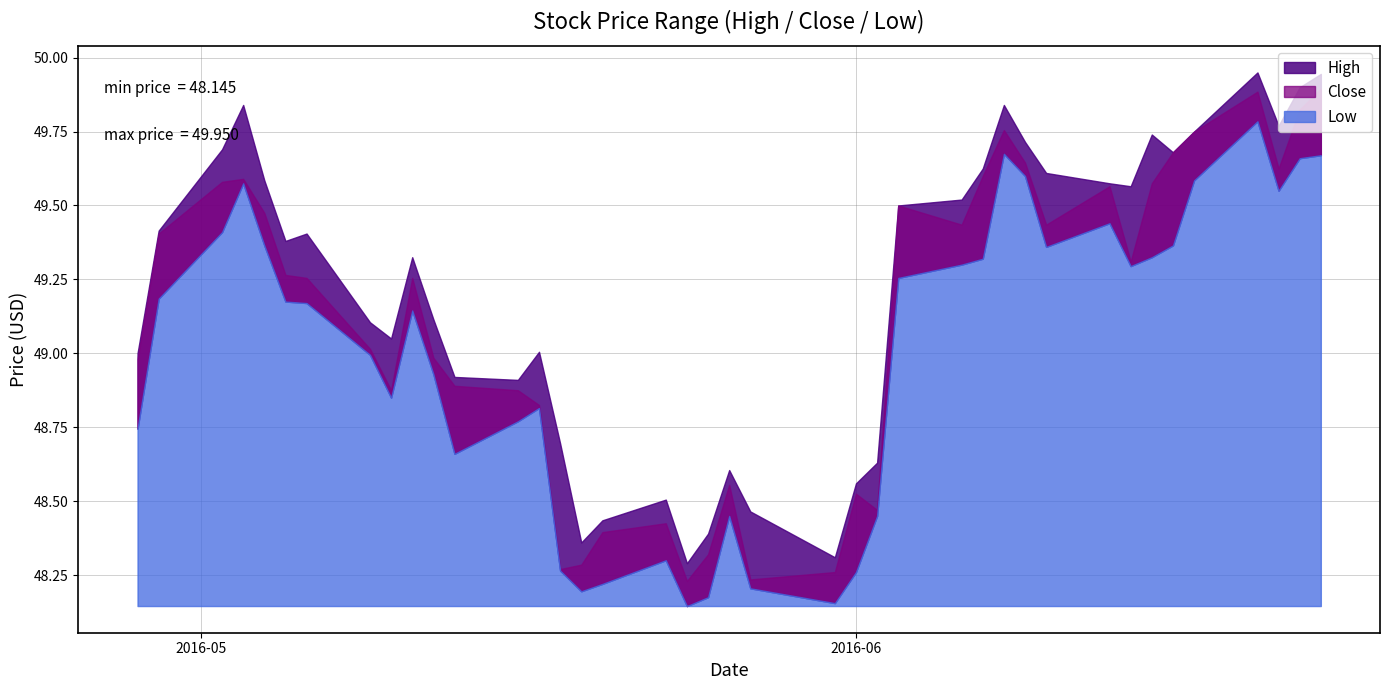

What is the label of the 13th point from the right?

2016-06-07